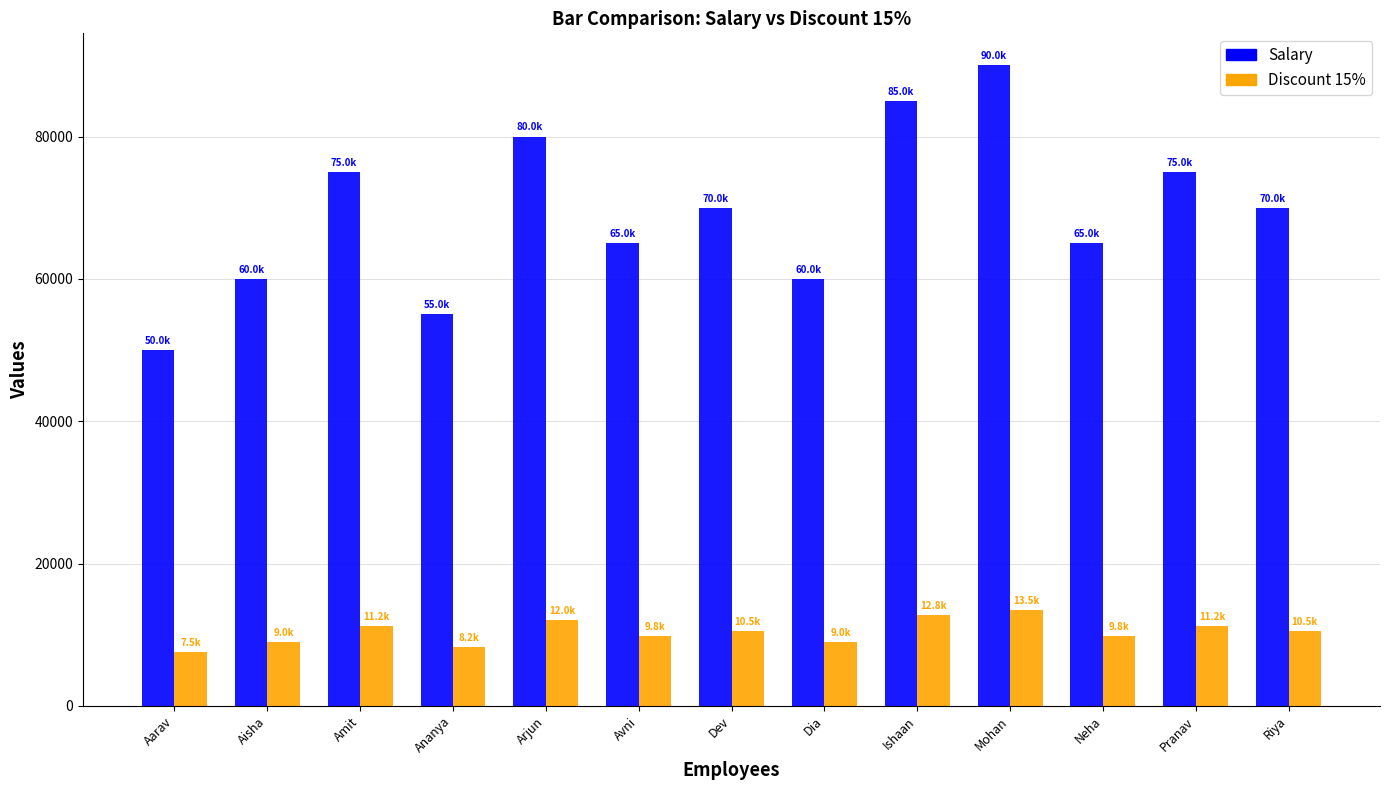

What is the maximum value for Discount 15%?

13500